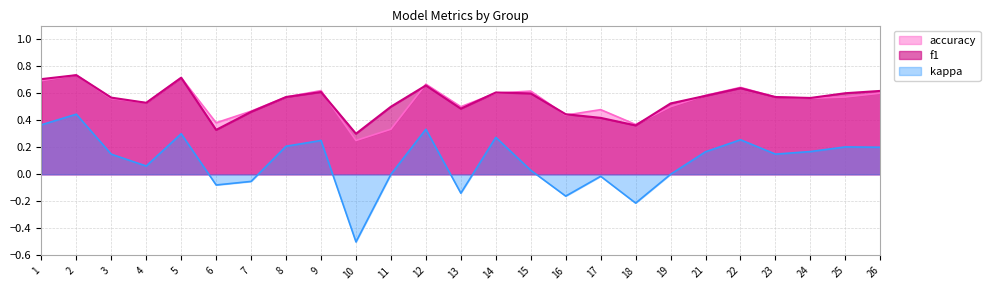

What is the smallest value displayed?

-0.5